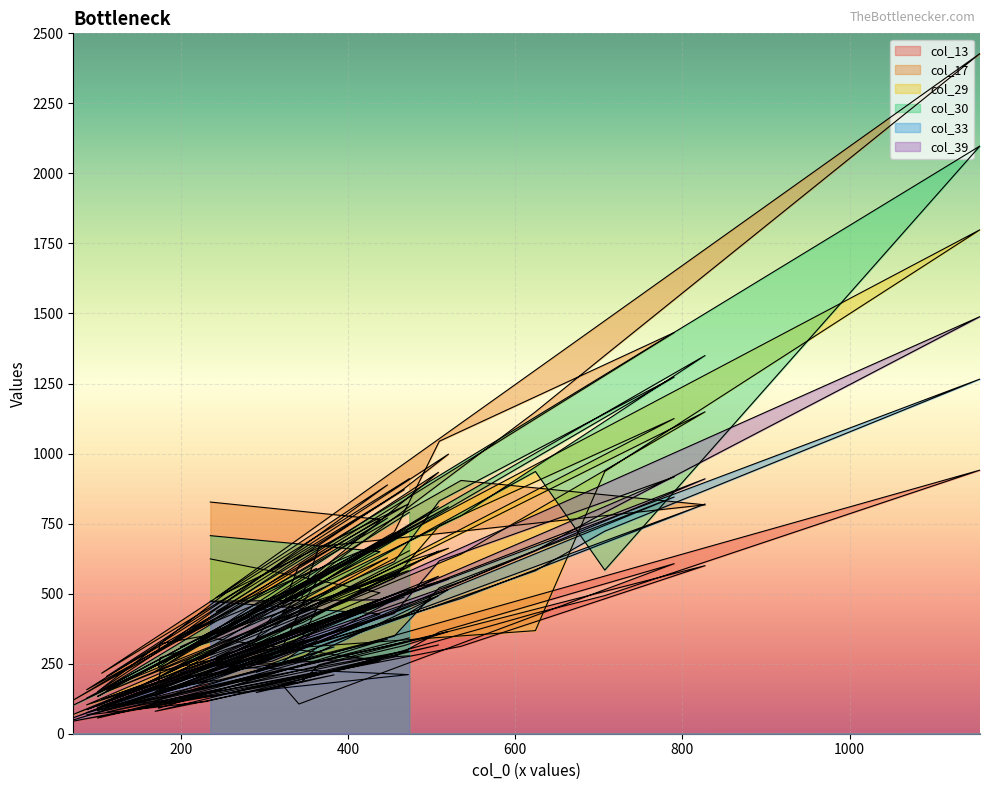

What is the maximum value shown in the chart?

2428